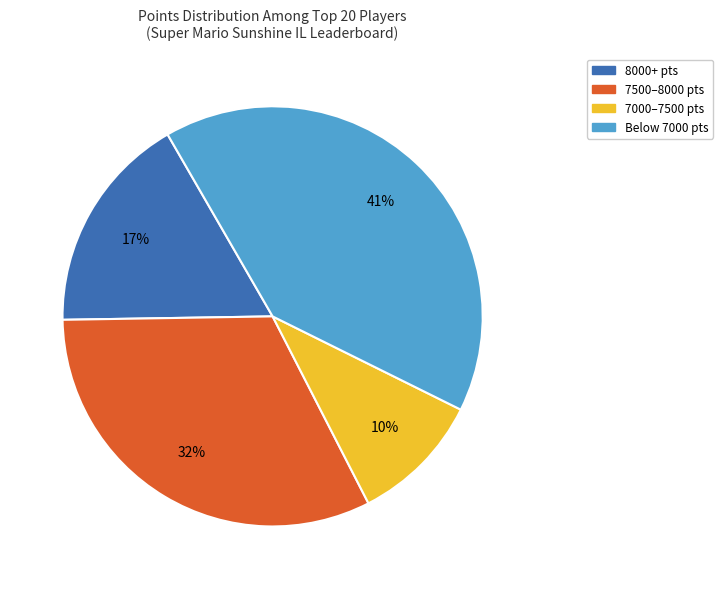

Is there any slice that represents more than half of the pie?

No